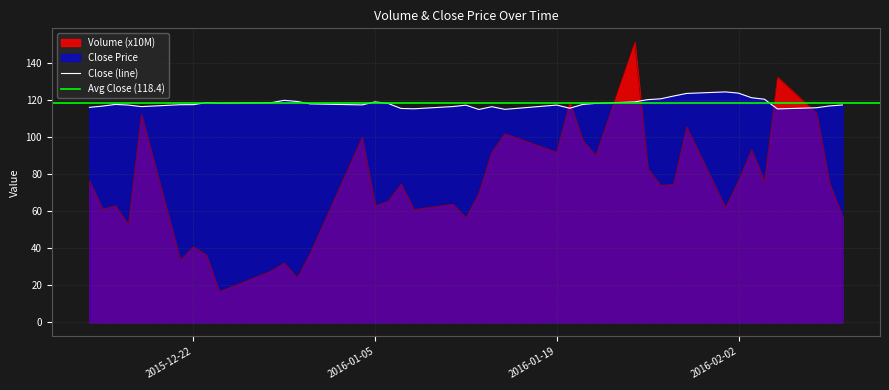

What is the maximum value for Close (line)?

124.6